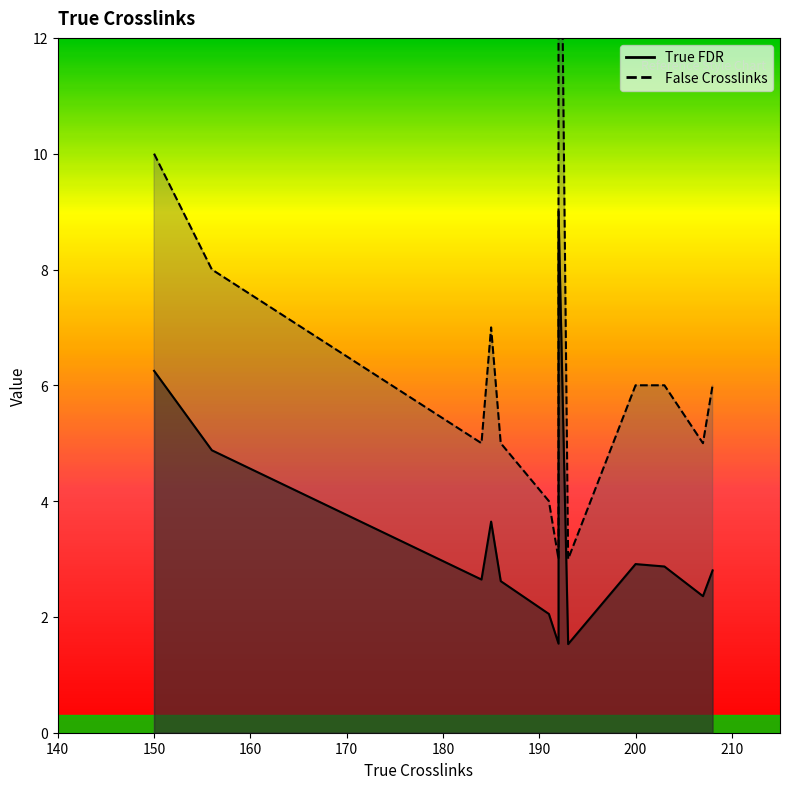

What is the maximum value for False Crosslinks?

19.0